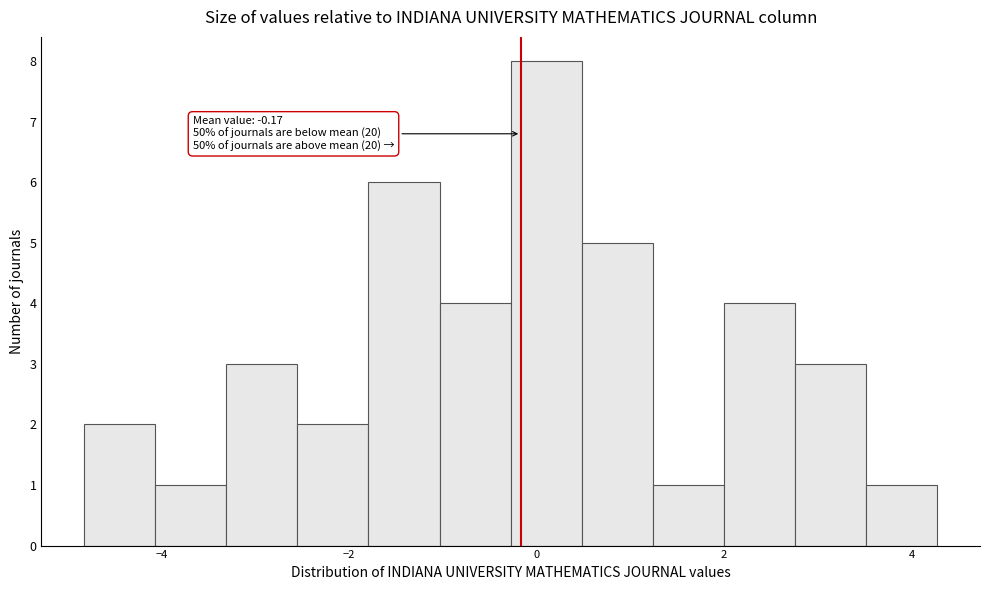

Around what value on the x-axis is the tallest bar? Give the approximate position of its centre, as read against the axis.

0.2